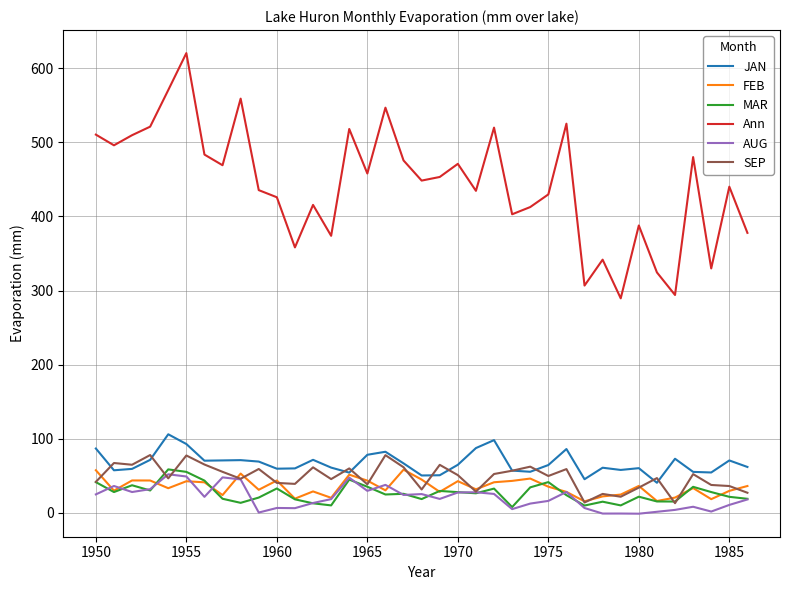

True or false: SEP and Ann intersect in this chart.

False